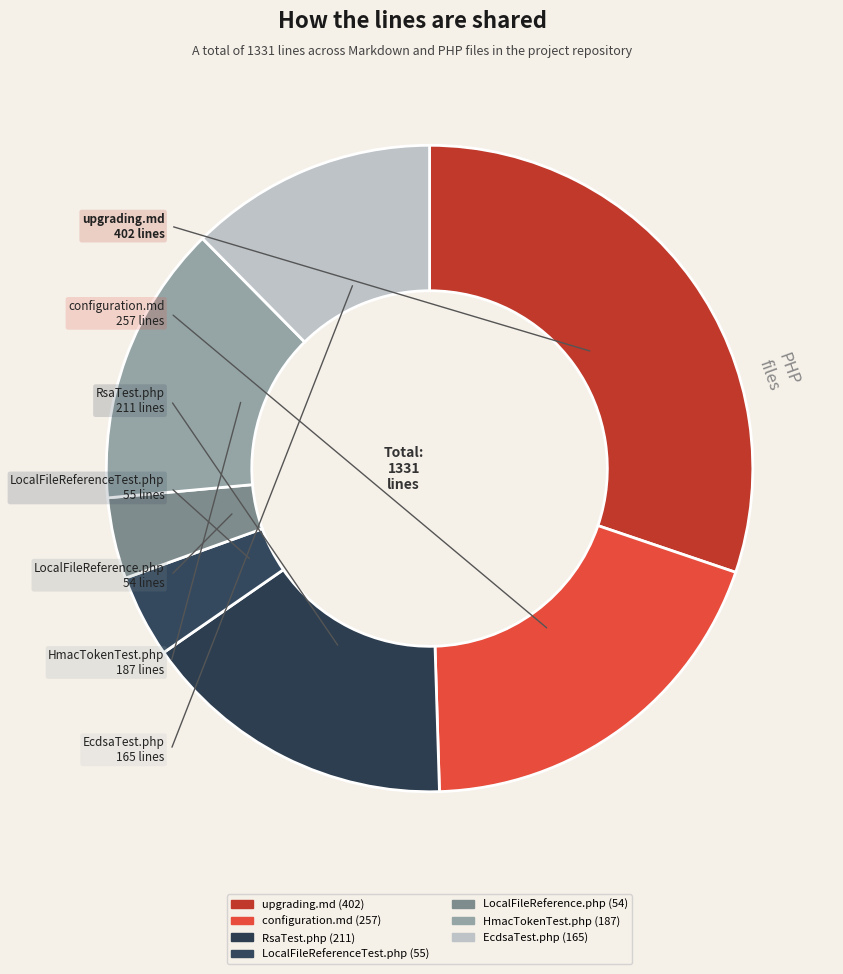

How many slices are in this pie chart?

7